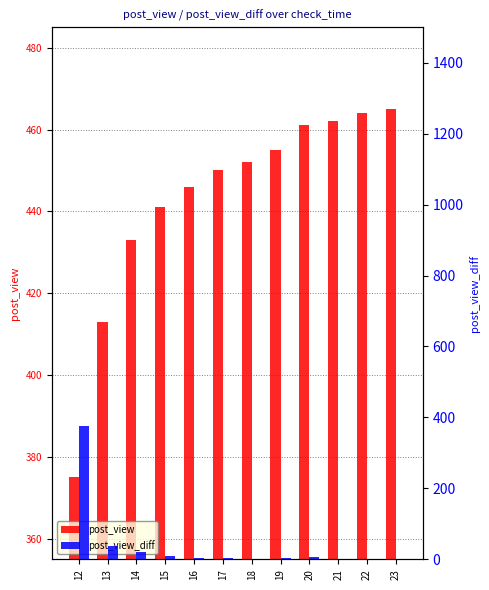

Does the chart contain any negative values?

No